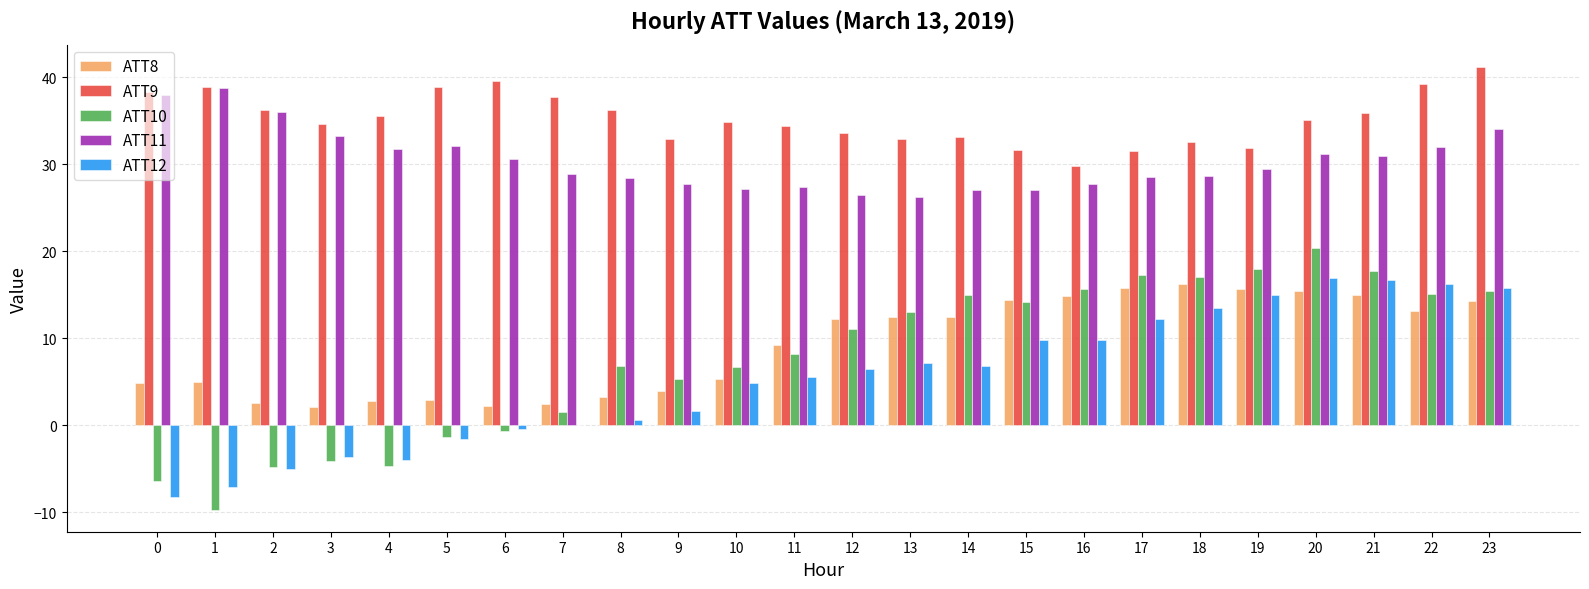

Are the bars horizontal?

No